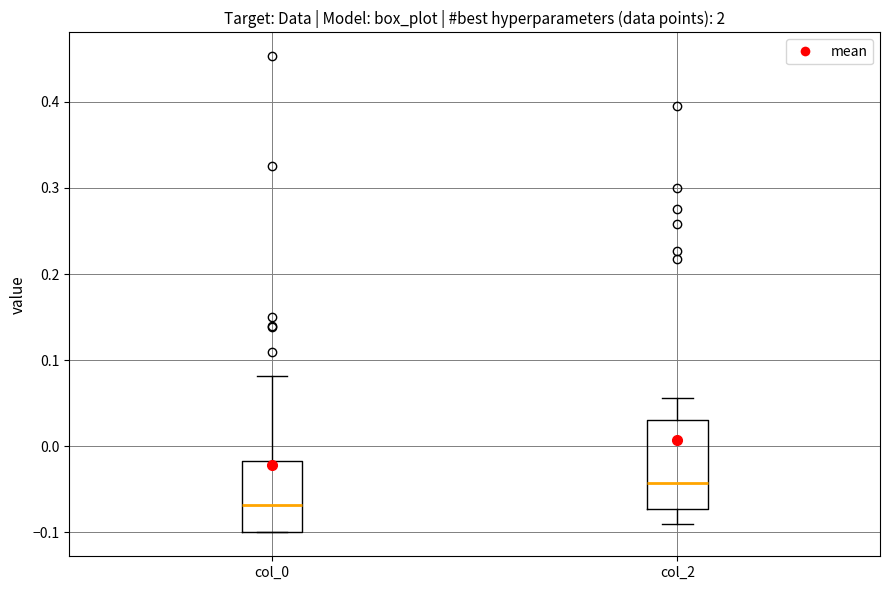

Reading left to right, read every box against the y-axis: the position of its median line, the range the box covers, and the ends of its whiskers. The values are not printed on the chart, so give them approximately, as read against the axis.

col_0: median -0.07, box -0.10 to -0.02, whiskers -0.10 to 0.08
col_2: median -0.04, box -0.07 to 0.03, whiskers -0.09 to 0.06